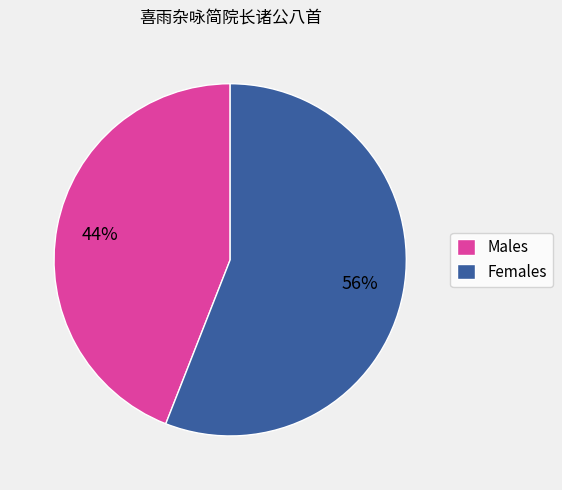

How many segments does this pie chart have?

2